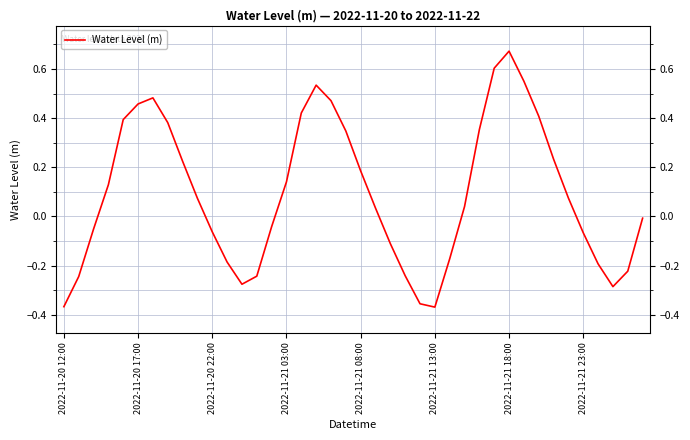

What is the difference between the maximum and minimum values?

1.0